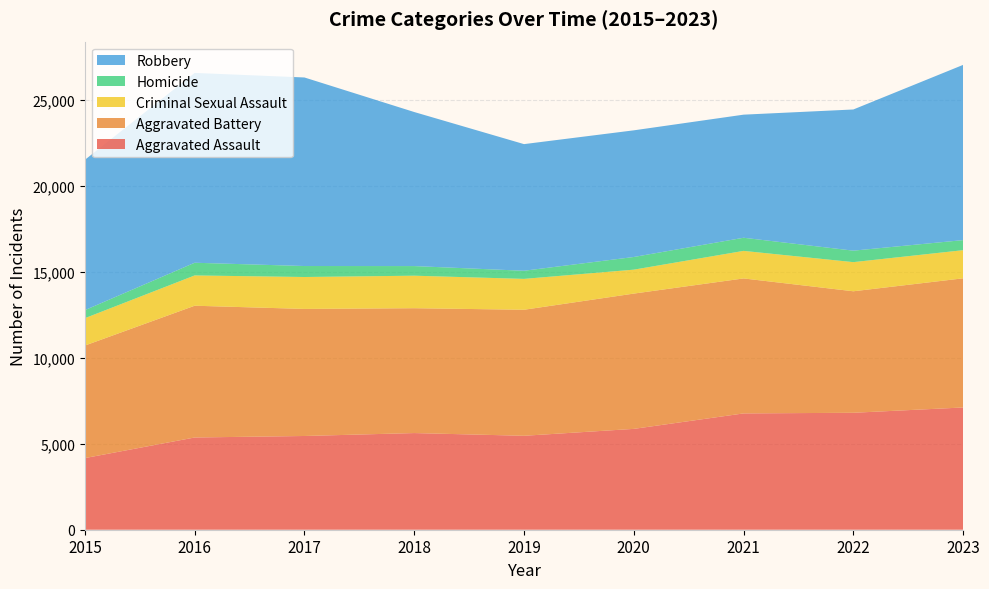

Reading left to right, what are all the values shown in this chart?

Aggravated Assault: 4163	5360	5447	5617	5459	5860	6759	6796	7104
Aggravated Battery: 6540	7657	7384	7256	7324	7862	7844	7061	7506
Criminal Sexual Assault: 1590	1760	1855	1889	1794	1391	1601	1693	1635
Homicide: 468	738	638	559	472	736	763	667	585
Robbery: 8735	11031	10957	8952	7359	7360	7153	8204	10183